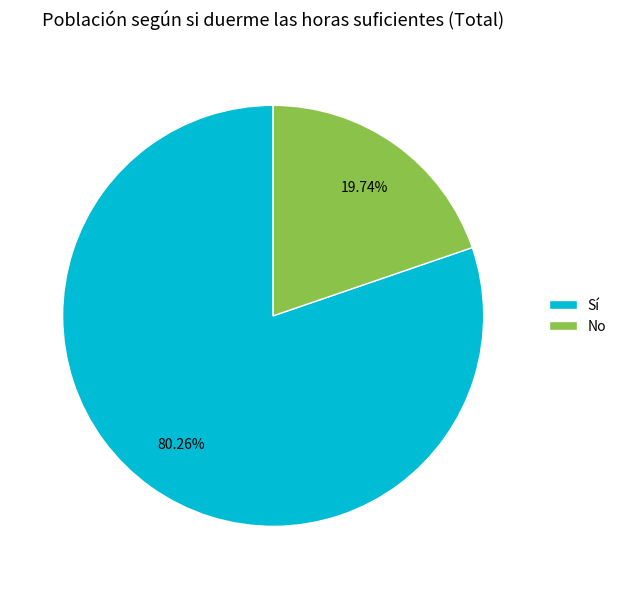

Is there any slice that represents more than half of the pie?

Yes